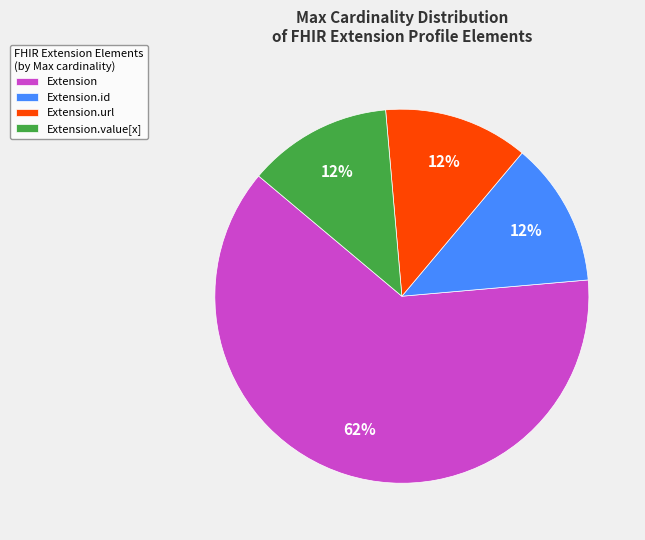

To the nearest percent, what is the average slice percentage?

25%